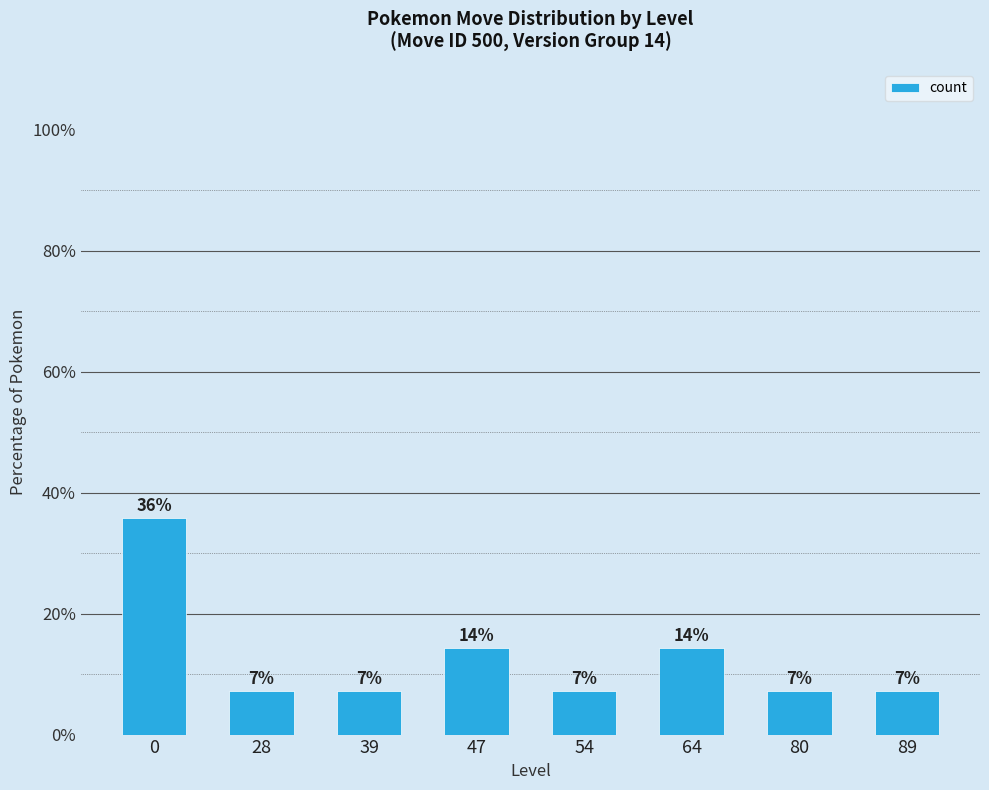

The value at 89 is 2.0. True or false?

False